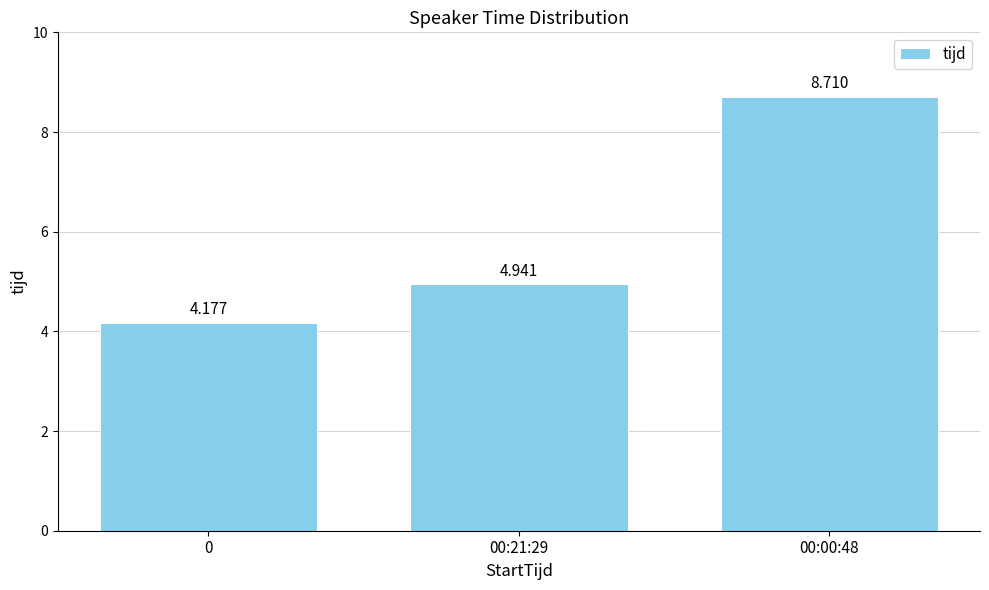

Between 00:21:29 and 00:00:48, which is larger?

00:00:48